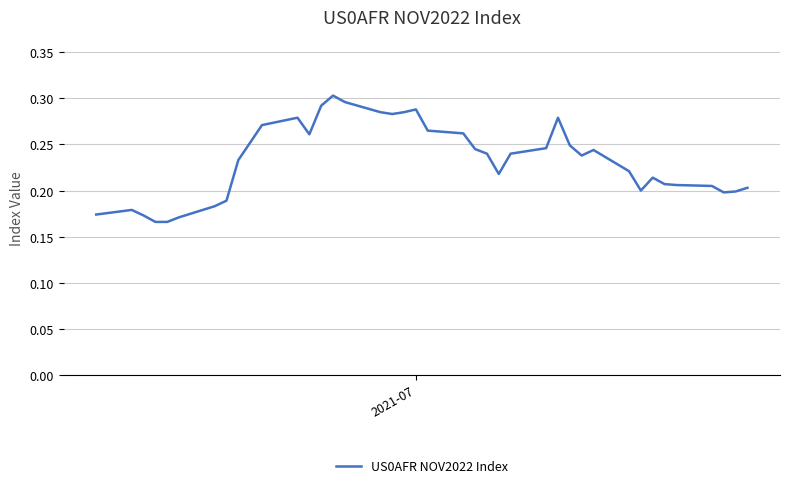

How many lines are shown in the chart?

1